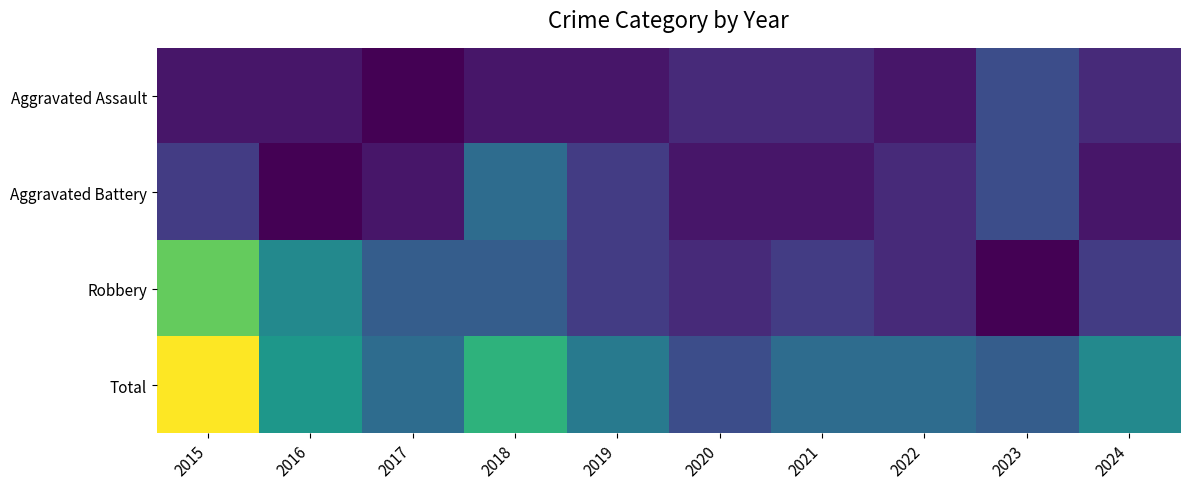

Which has a higher value, 2022 or 2016?

2022